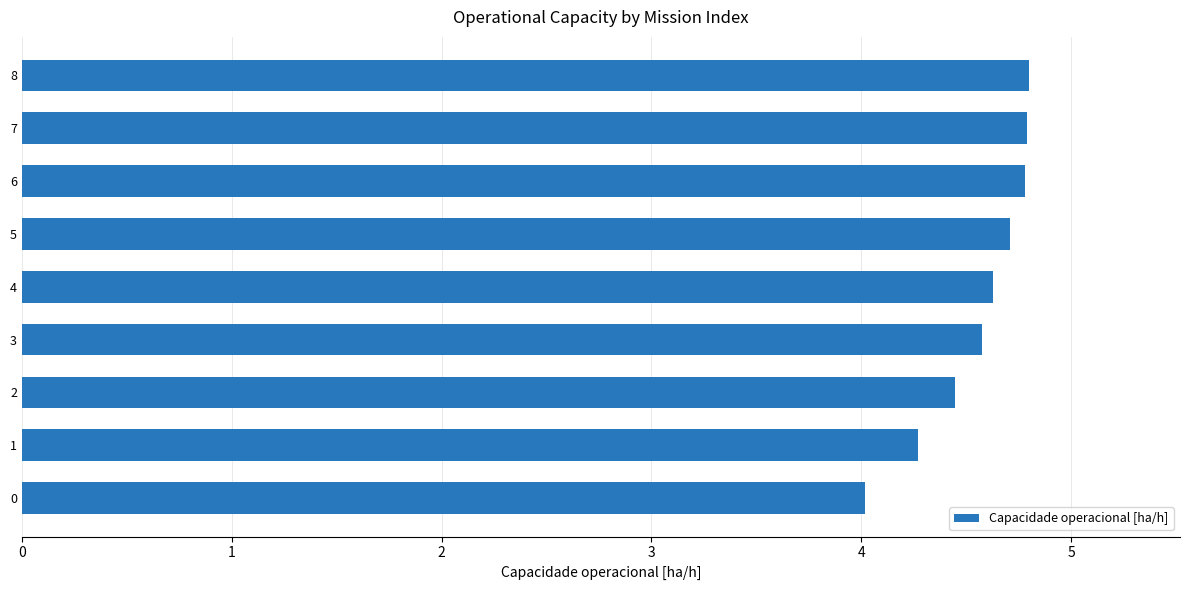

What is the sum of the values at 4 and 3?

9.2